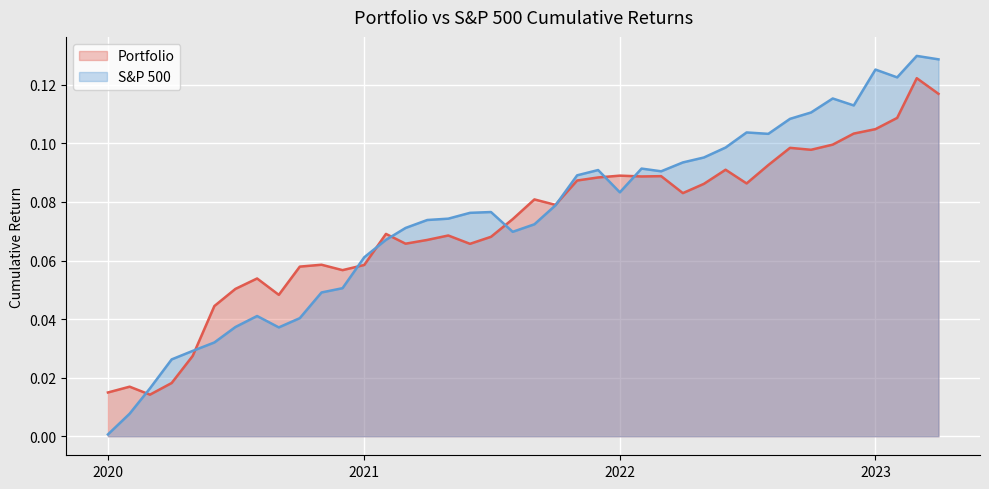

What is the approximate value of S&P 500 at 2022-03-01?

0.1